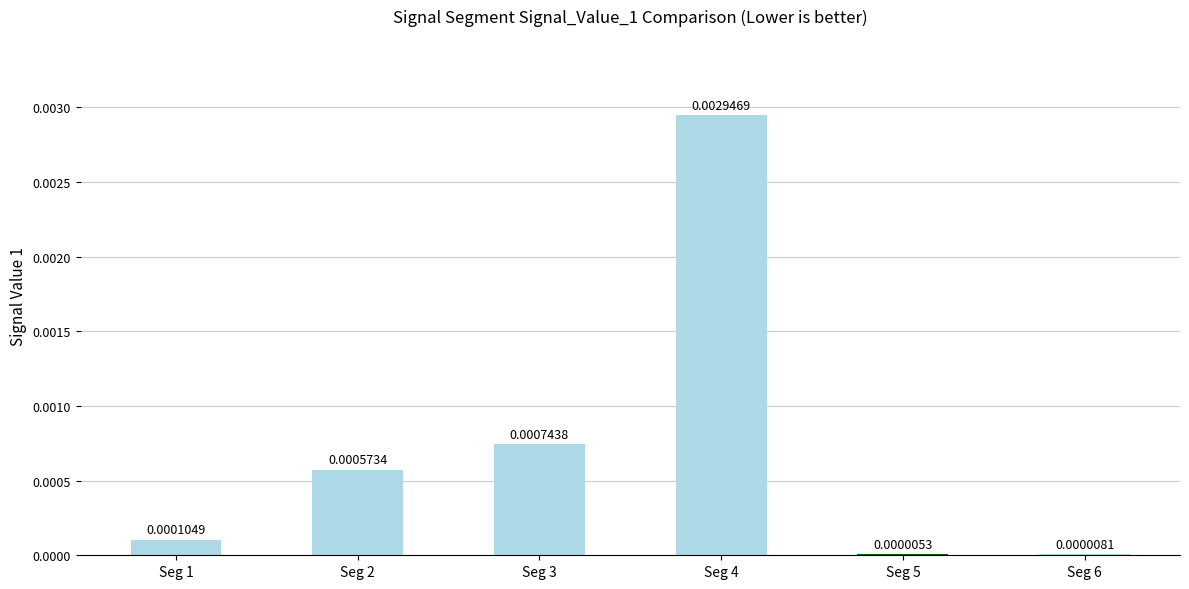

Which has a higher value, Seg 4 or Seg 3?

Seg 4